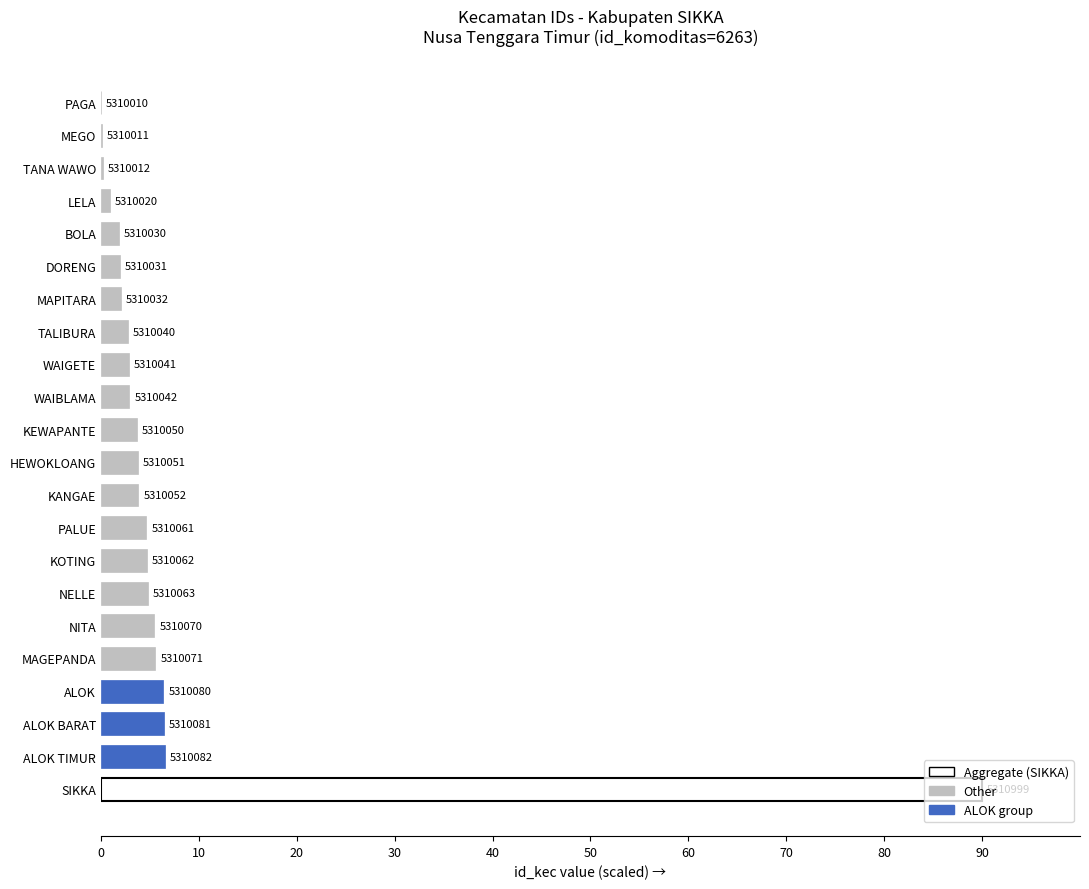

Rank the categories by value from lowest to highest.

PAGA, MEGO, TANA WAWO, LELA, BOLA, DORENG, MAPITARA, TALIBURA, WAIGETE, WAIBLAMA, KEWAPANTE, HEWOKLOANG, KANGAE, PALUE, KOTING, NELLE, NITA, MAGEPANDA, ALOK, ALOK BARAT, ALOK TIMUR, SIKKA